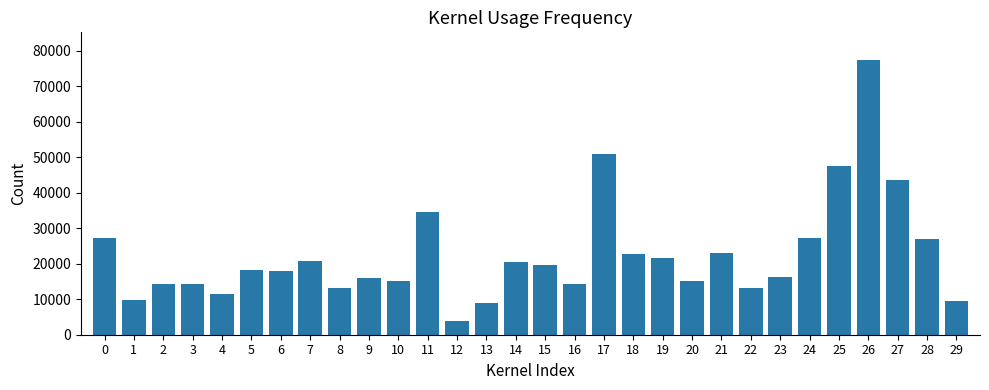

What is the difference between the maximum and second lowest values?

68320